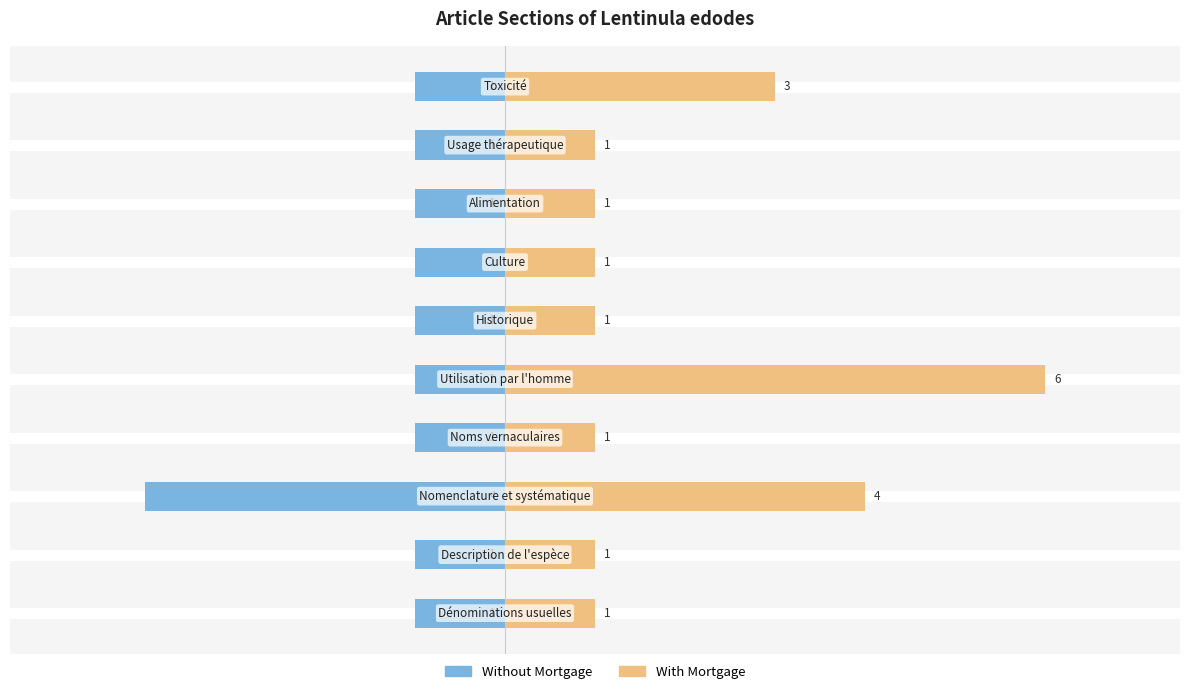

How many With Mortgage values are between 1 and 3?

8